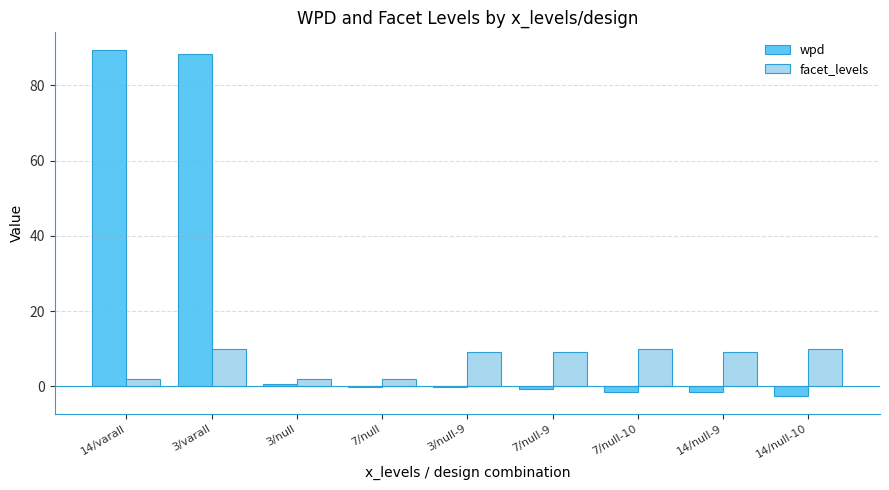

Is the value of facet_levels at 3/varall greater than the value of wpd at 14/null-10?

Yes